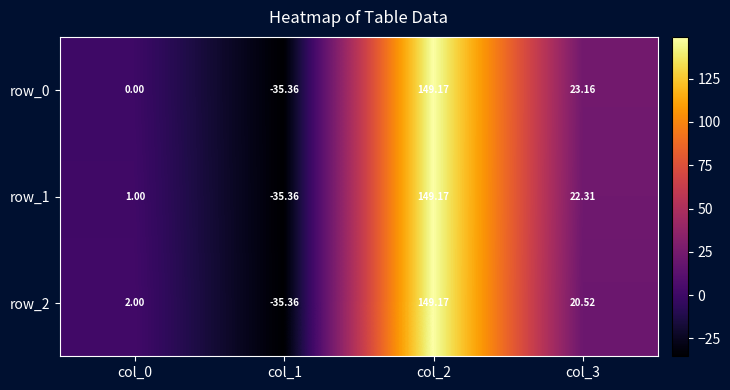

True or false: row_2 has a value of 149.2 at col_2.

True